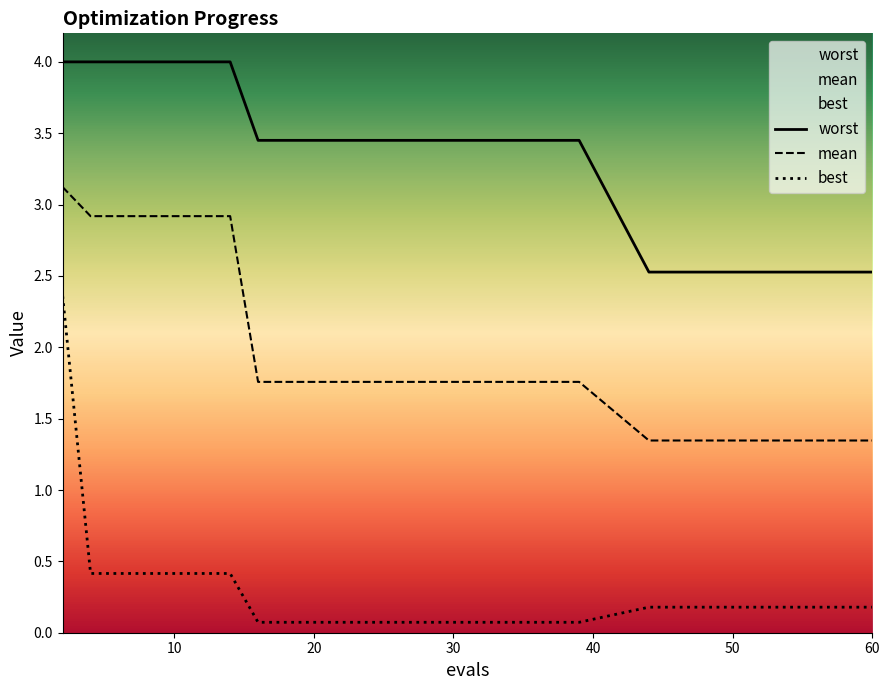

What value does the best series have at 6?

0.4